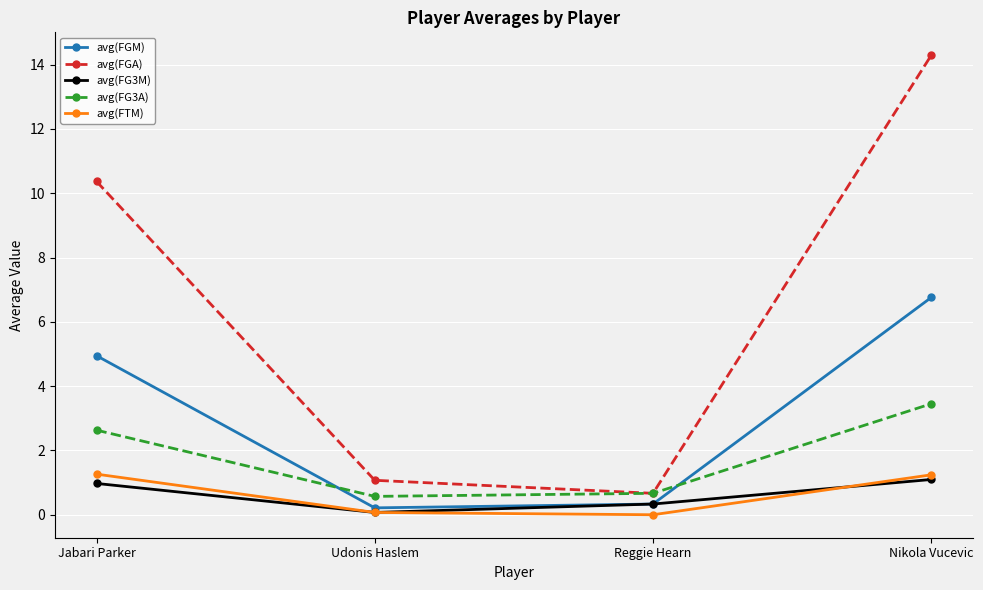

What is the minimum value for avg(FGA)?

0.7